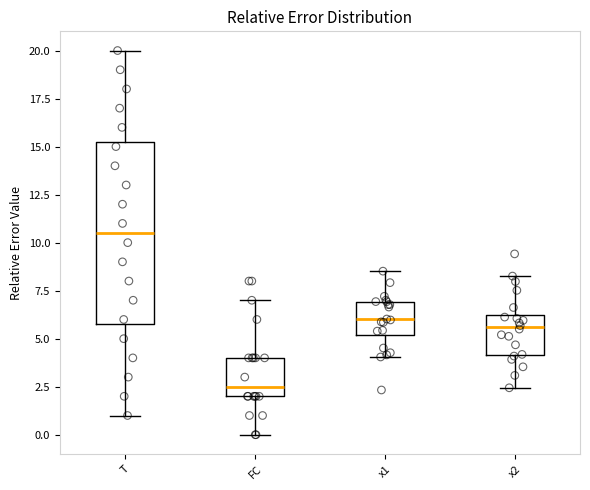

Reading left to right, read every box against the y-axis: the position of its median line, the range the box covers, and the ends of its whiskers. The values are not printed on the chart, so give them approximately, as read against the axis.

T: median 10.5, box 6.0 to 15.5, whiskers 1.0 to 20.0
FC: median 2.5, box 2.0 to 4.0, whiskers 0.0 to 7.0
x1: median 6.0, box 5.0 to 7.0, whiskers 4.0 to 8.5
x2: median 5.5, box 4.0 to 6.0, whiskers 2.5 to 8.5